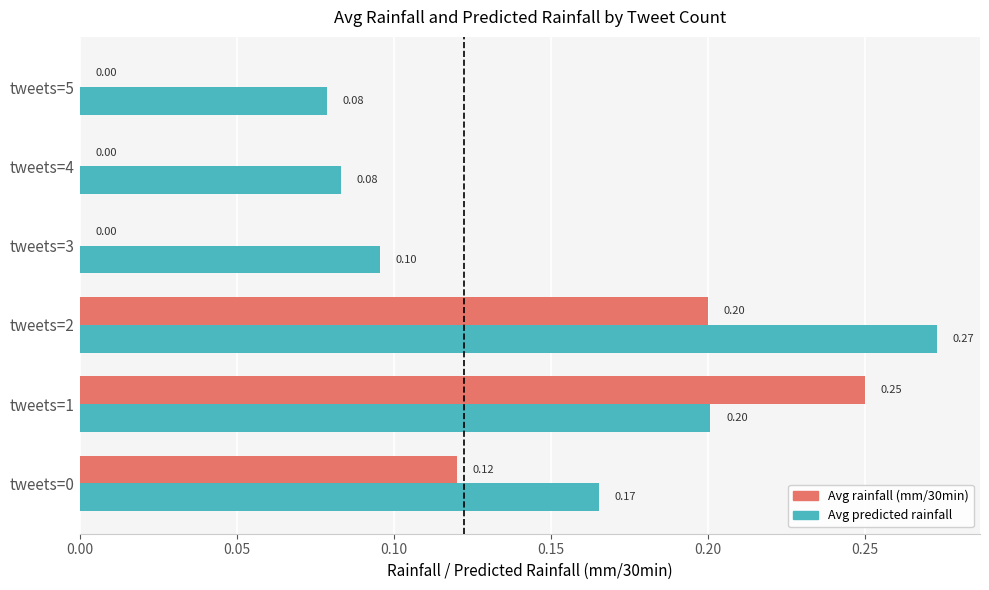

Which series has the largest total across all categories?

Avg predicted rainfall